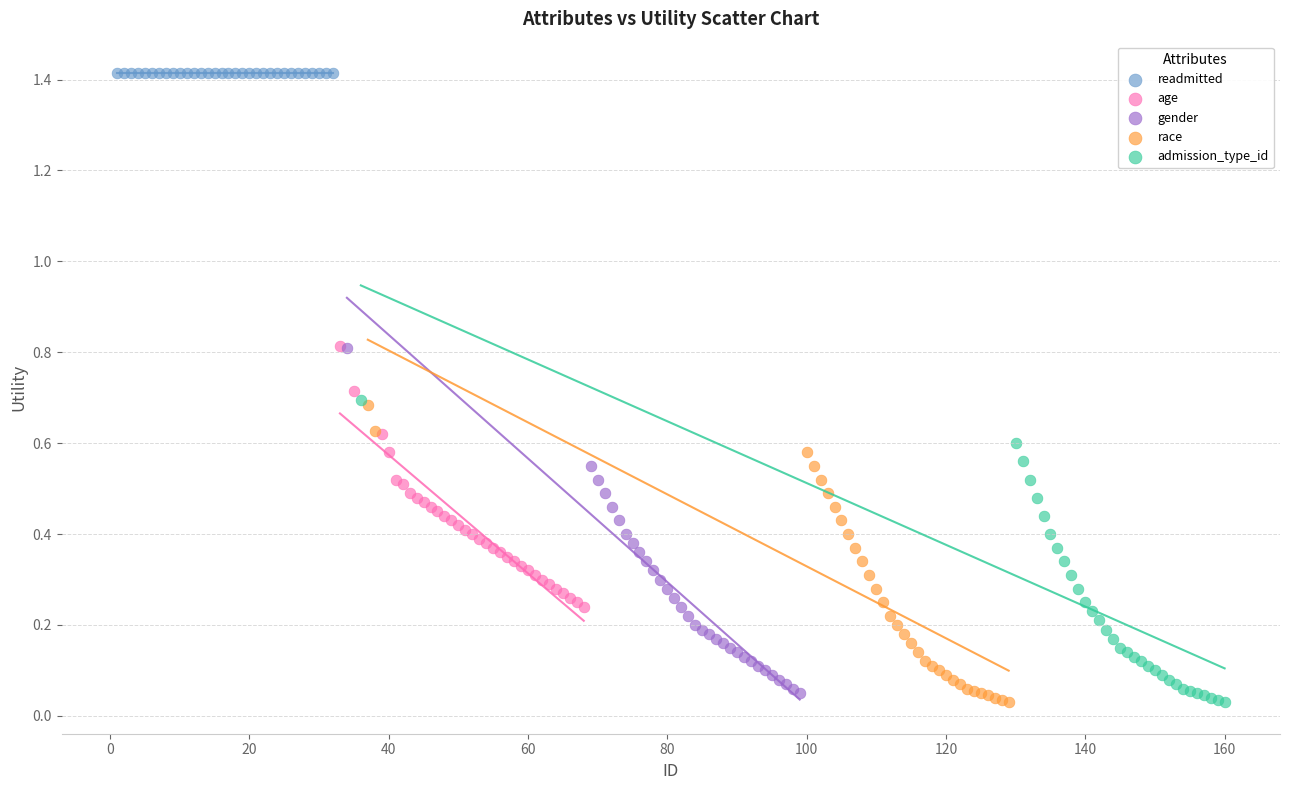

Which series contains the highest Y value?

readmitted